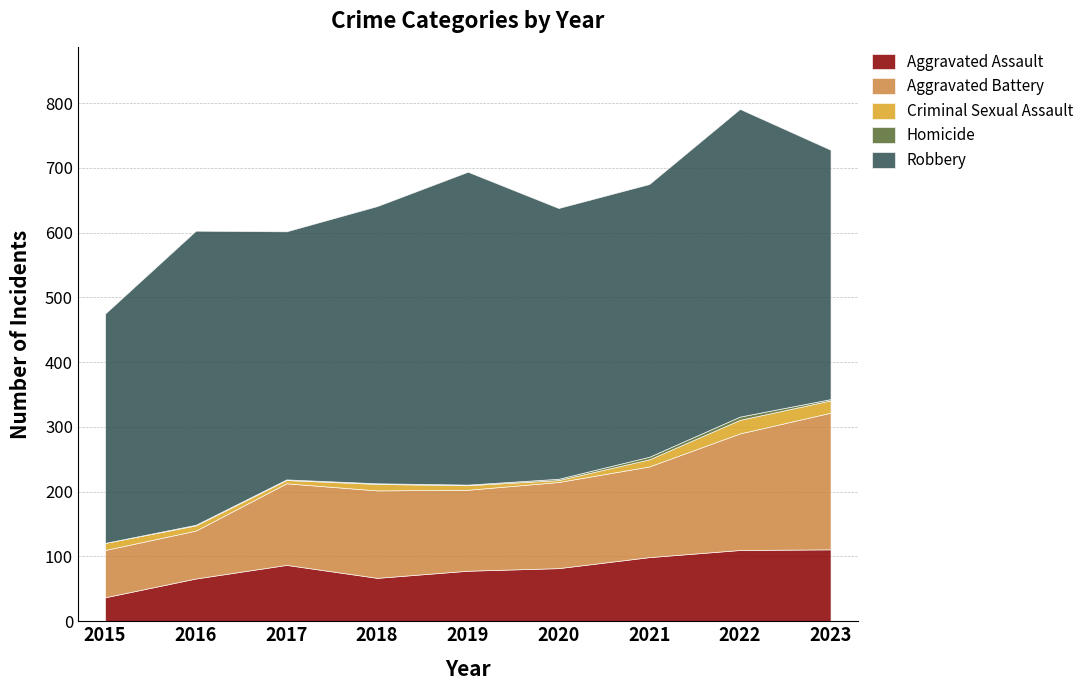

What is the maximum value for Aggravated Assault?

111